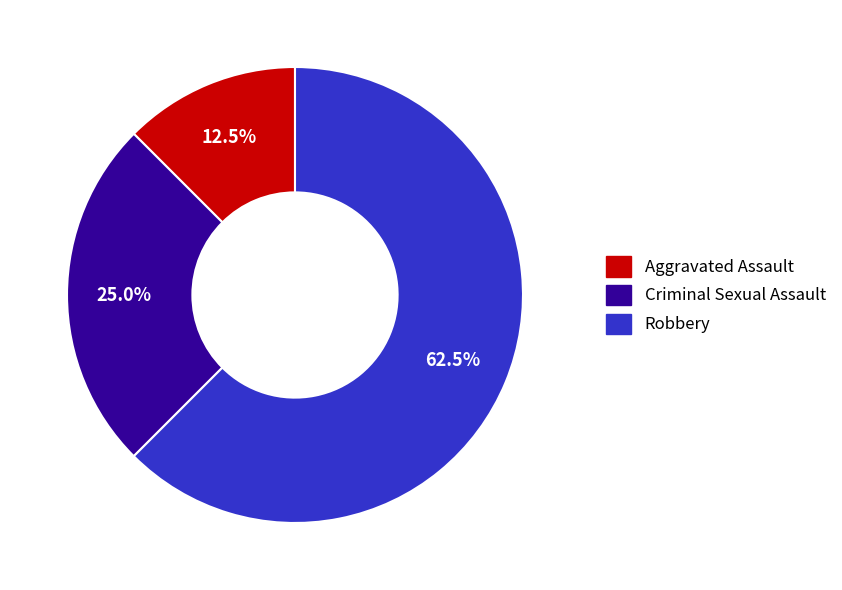

Does any single category account for the majority?

Yes